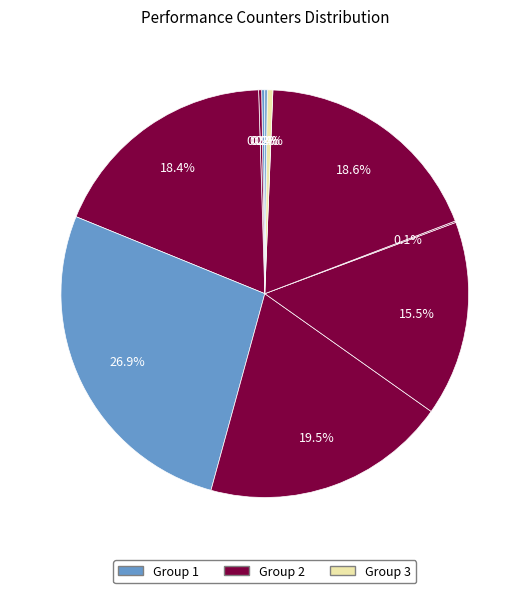

Count the number of slices in the pie.

10